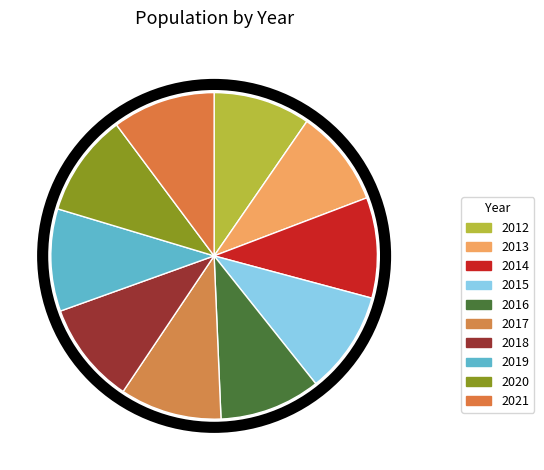

Does any single category account for the majority?

No